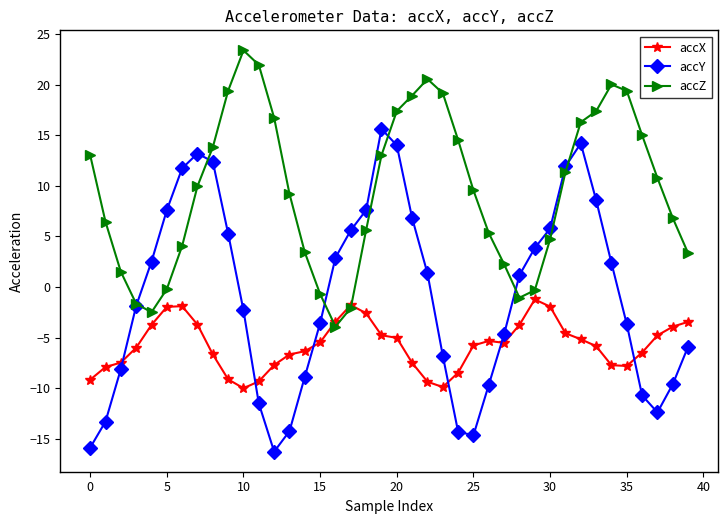

In accZ, how many points are lower than both neighbors (excluding endpoints)?

3